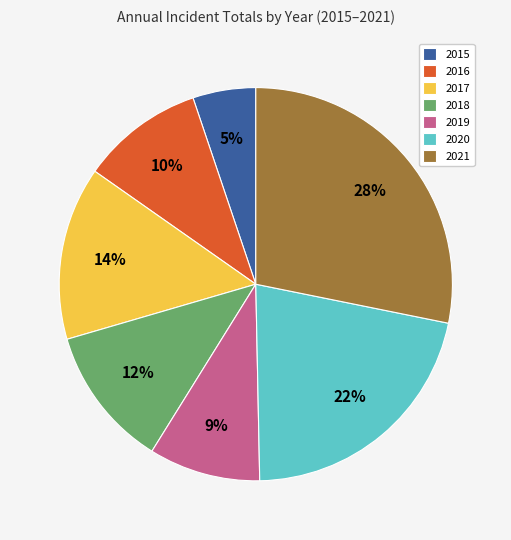

True or false: 2018 accounts for 12% of the total.

True